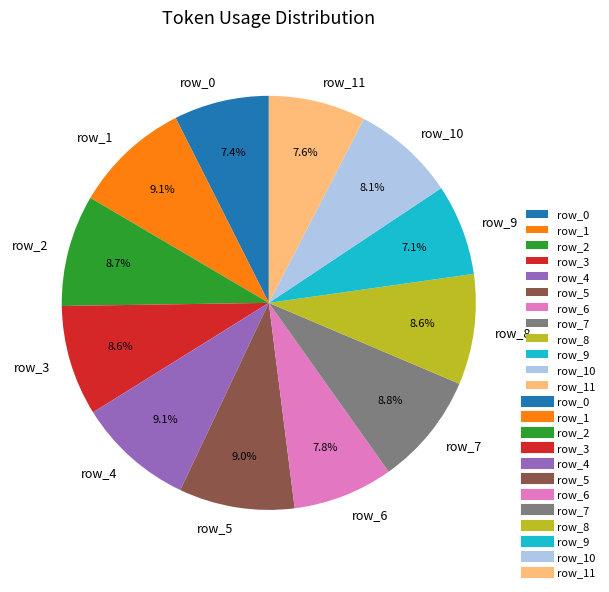

Does row_11 represent more than half of the total?

No